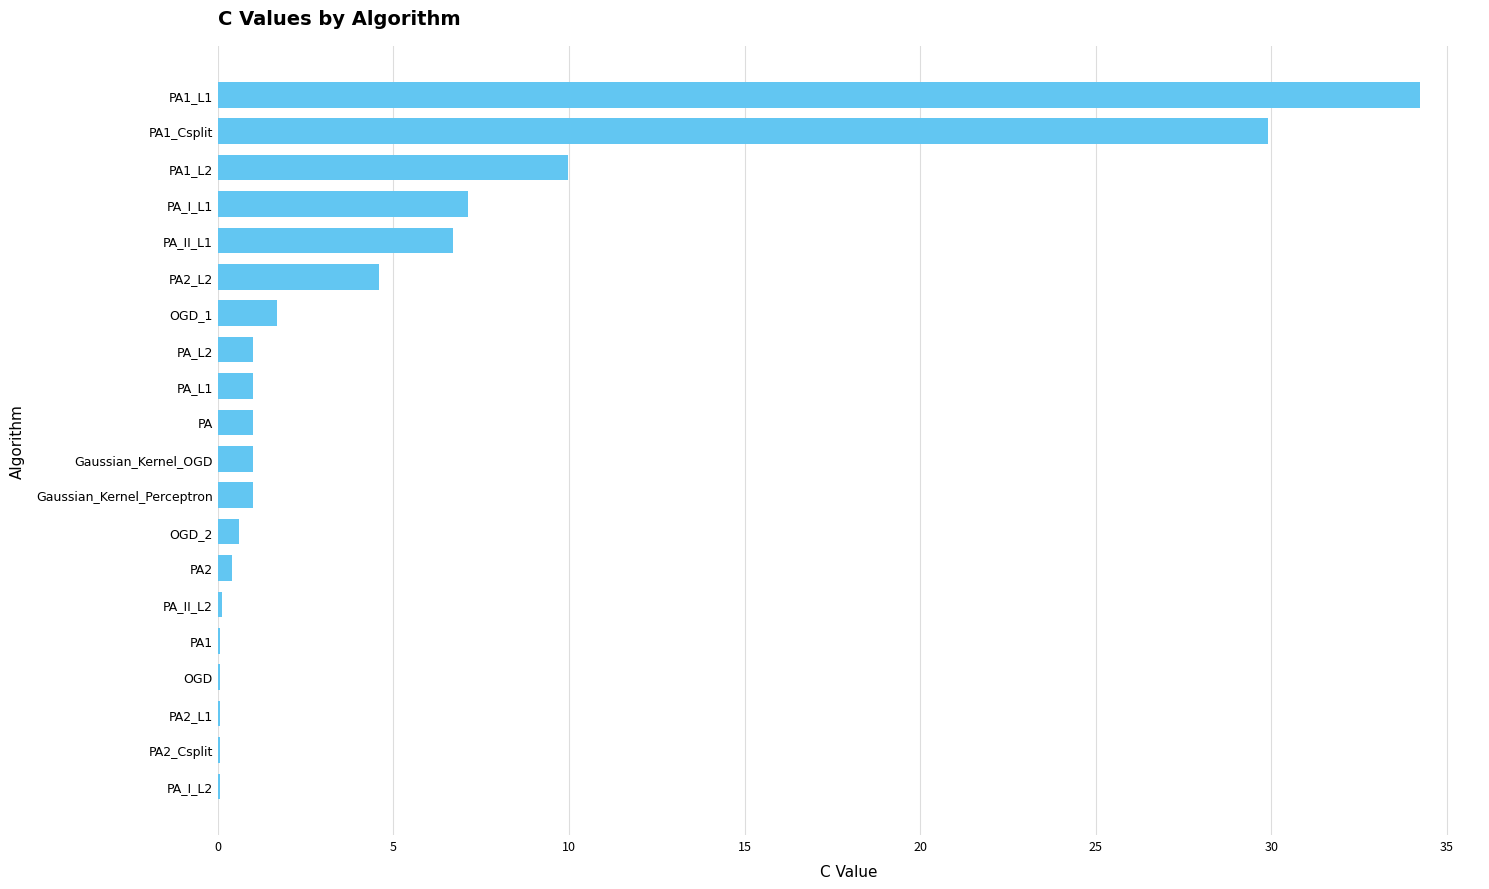

Reading bottom to top, what are all the values shown in this chart?

PA_I_L2=0.1	PA2_Csplit=0.1	PA2_L1=0.1	OGD=0.1	PA1=0.1	PA_II_L2=0.1	PA2=0.4	OGD_2=0.6	Gaussian_Kernel_Perceptron=1.0	Gaussian_Kernel_OGD=1.0	PA=1.0	PA_L1=1.0	PA_L2=1.0	OGD_1=1.7	PA2_L2=4.6	PA_II_L1=6.7	PA_I_L1=7.1	PA1_L2=10.0	PA1_Csplit=29.9	PA1_L1=34.2